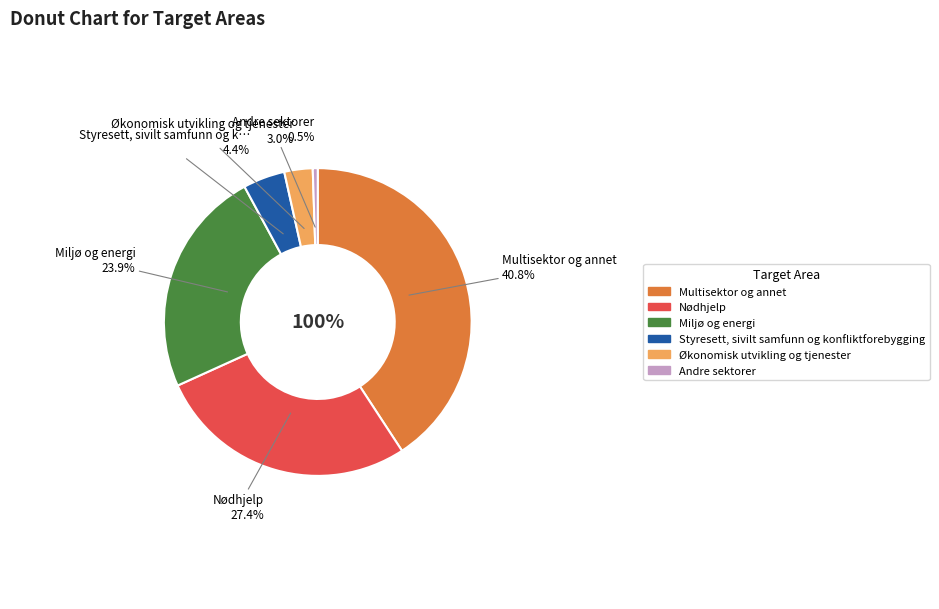

Is there any slice that represents more than half of the pie?

No